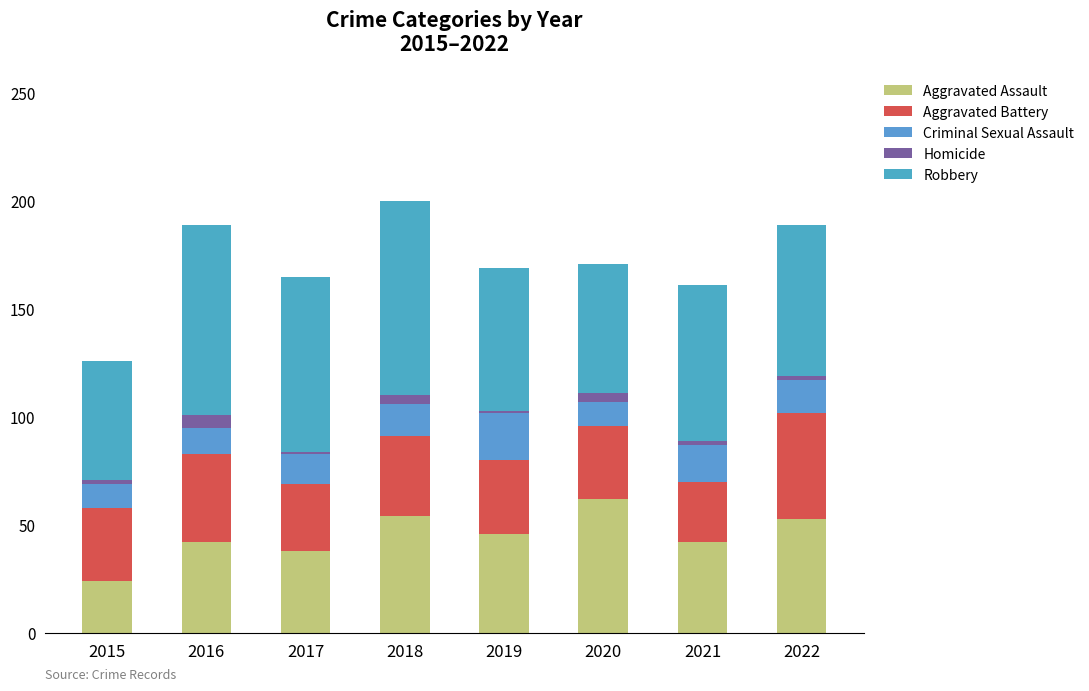

What is the total value across all series at 2019?

169